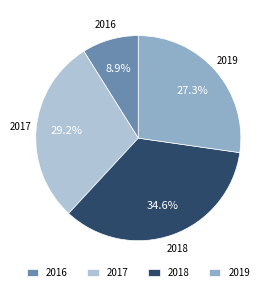

What is the total percentage of 2018 and 2017?

63.8%